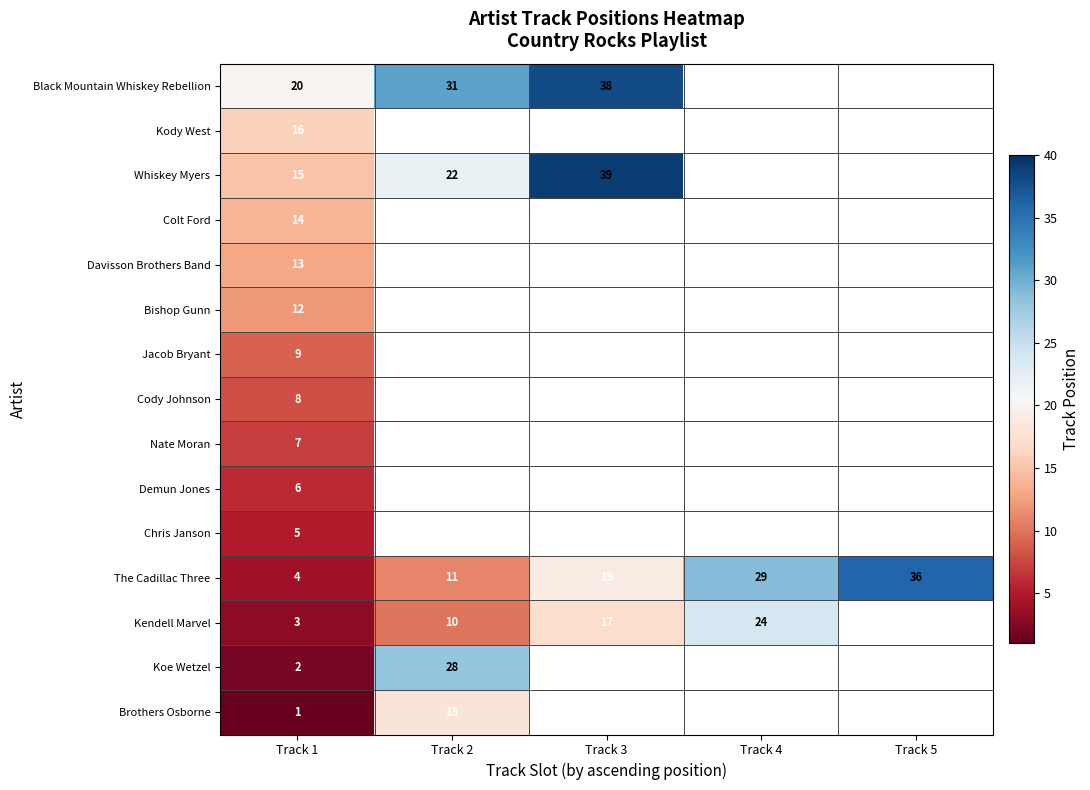

True or false: Black Mountain Whiskey Rebellion has a value of 18 at Track 3.

False